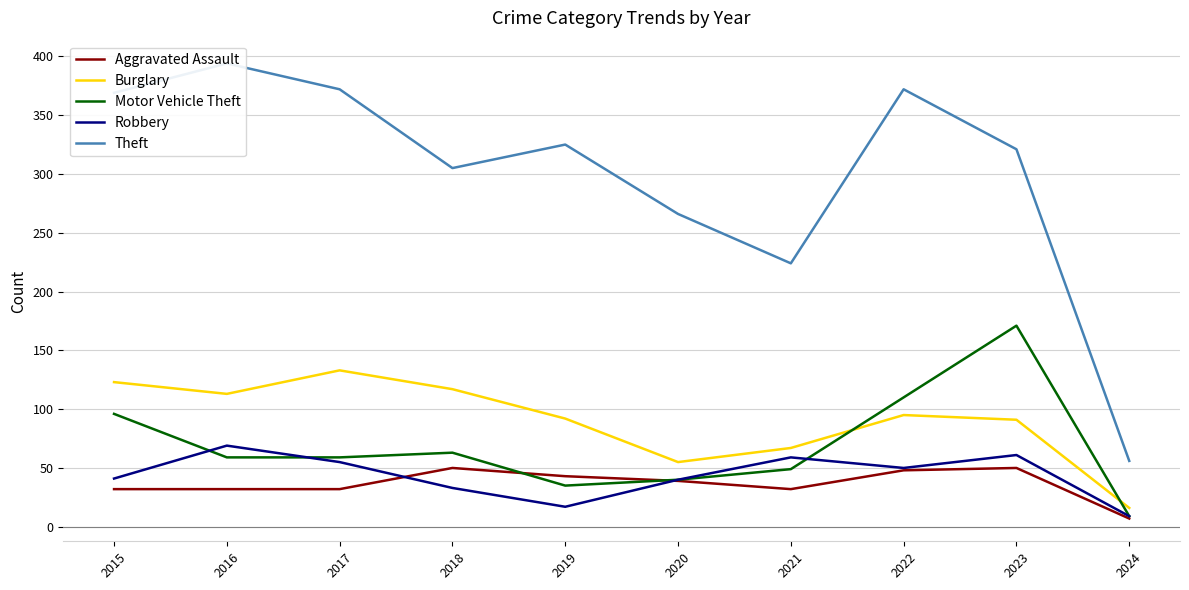

At how many categories does at least one series exceed 383?

1